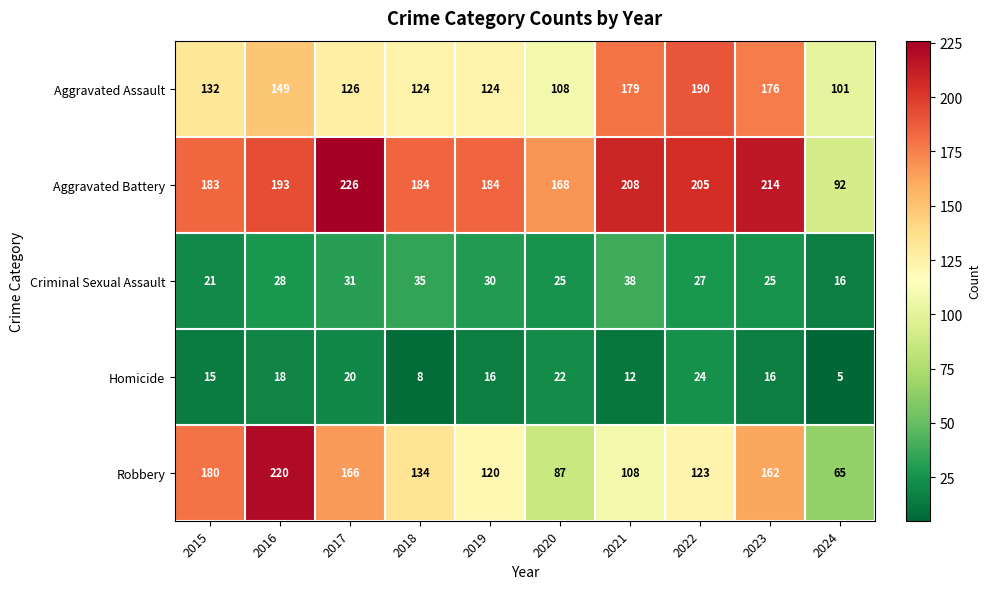

Which series has the widest spread of values?

Robbery